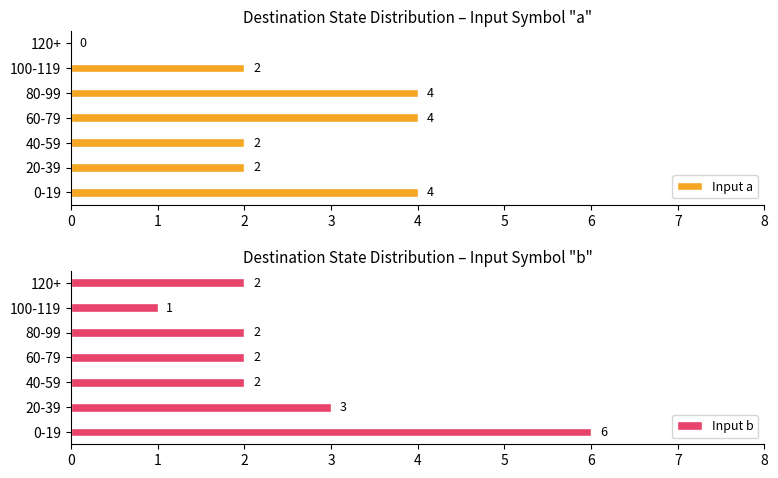

How many bars are there in each group?

2